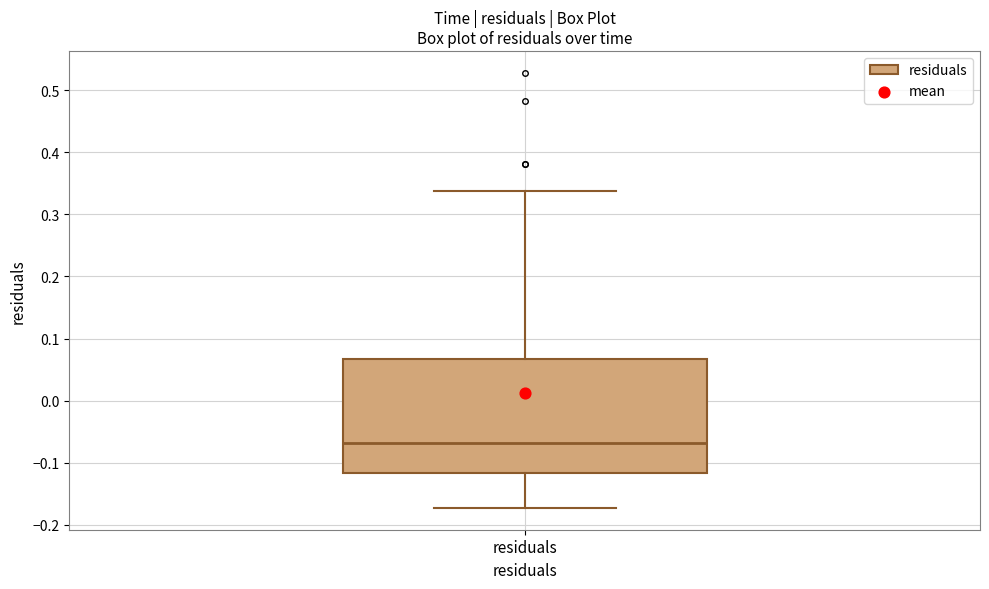

Where does the median line of the box for residuals sit on the y-axis? The values are not printed on the chart, so give them approximately, as read against the axis.

-0.07